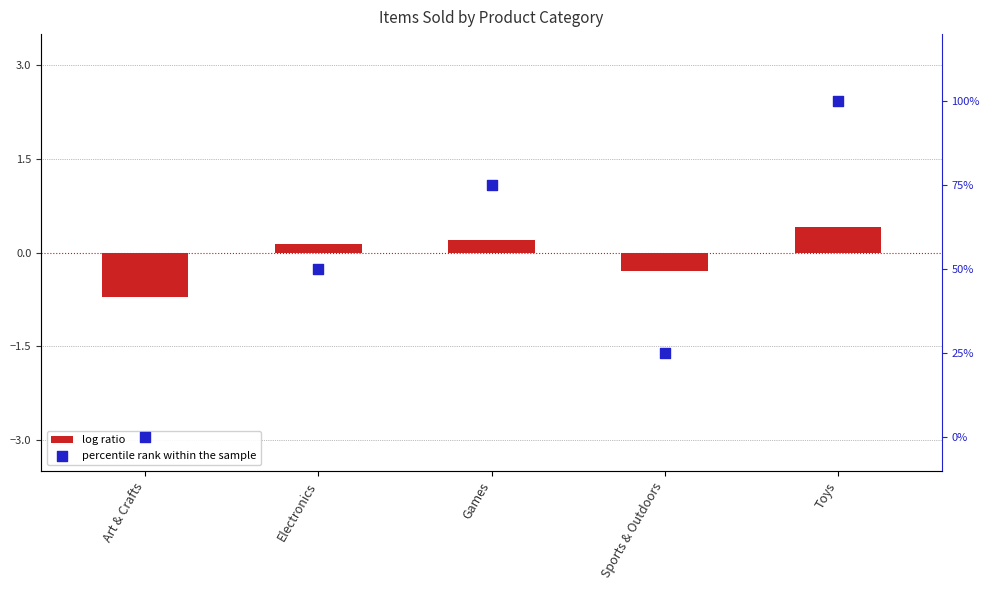

Which series has the largest total across all categories?

percentile rank within the sample